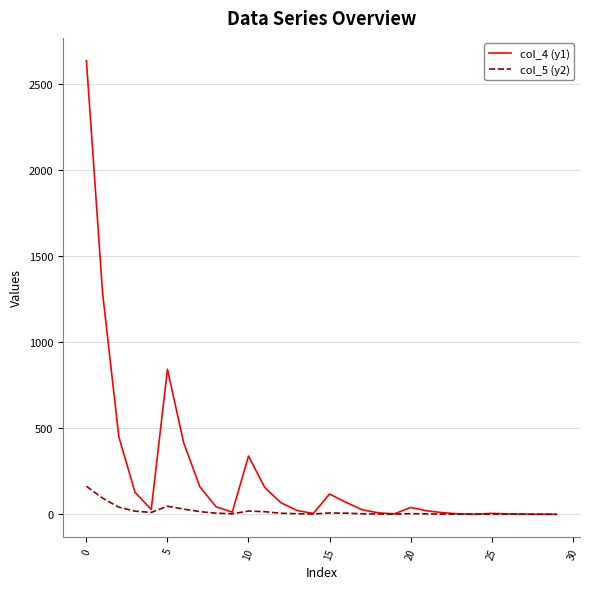

Which series has the widest spread of values?

col_4 (y1)